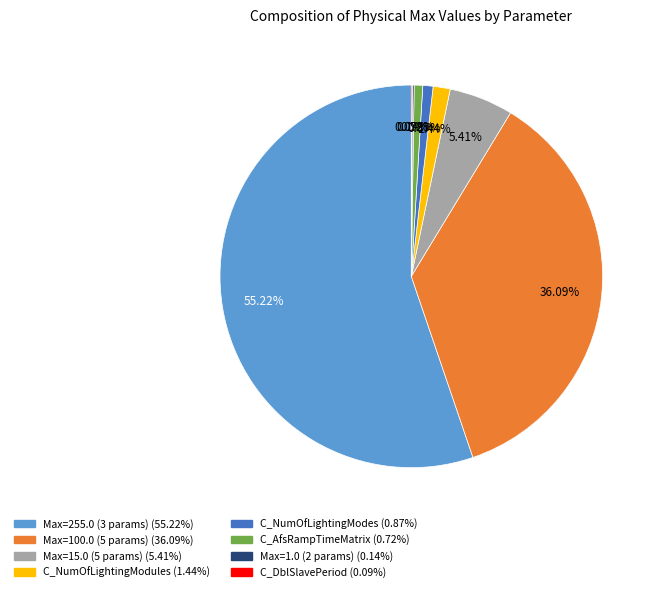

Is there a majority slice in this chart?

Yes